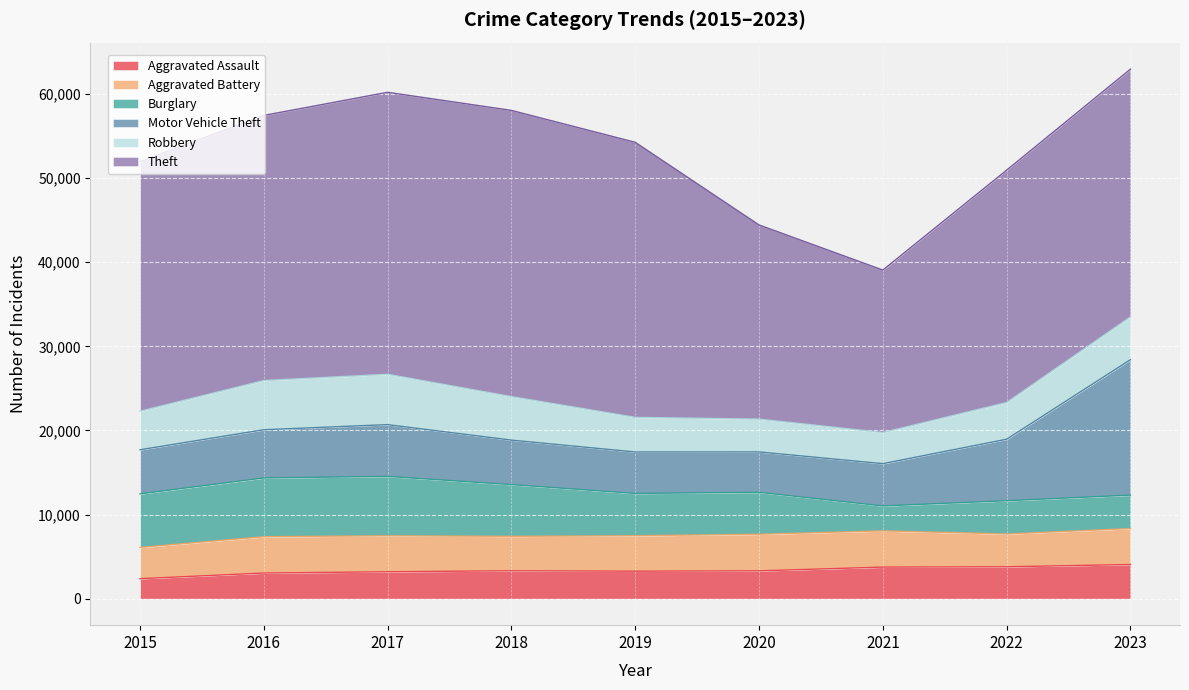

What is the difference between the maximum and minimum values in the Aggravated Assault series?

1684